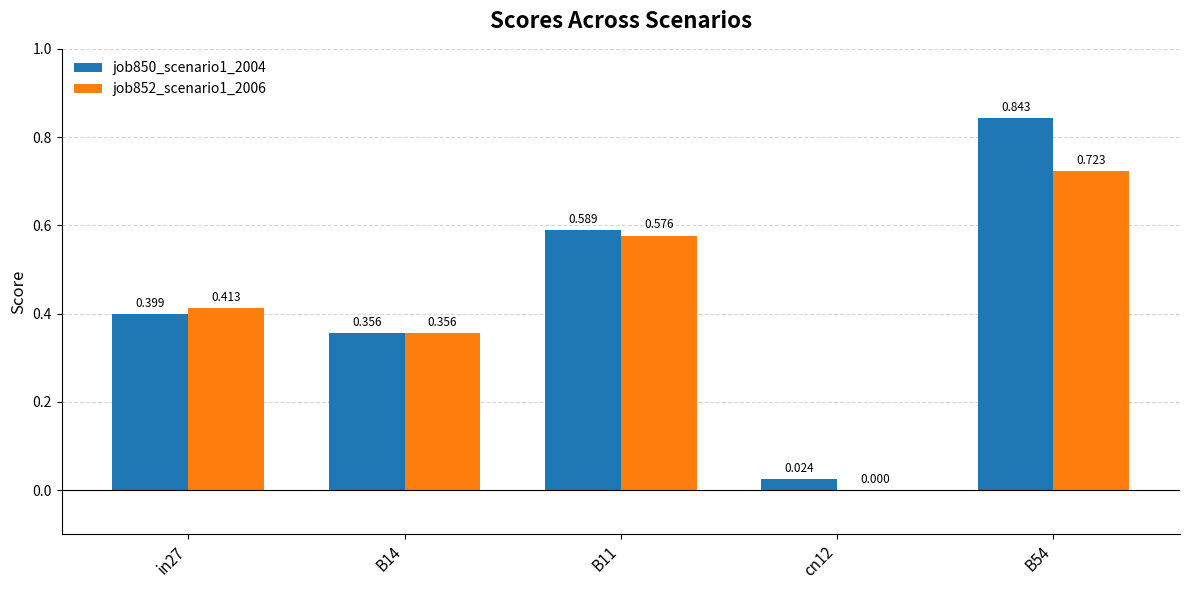

Count the job852_scenario1_2006 values in the range 0 to 1.

5